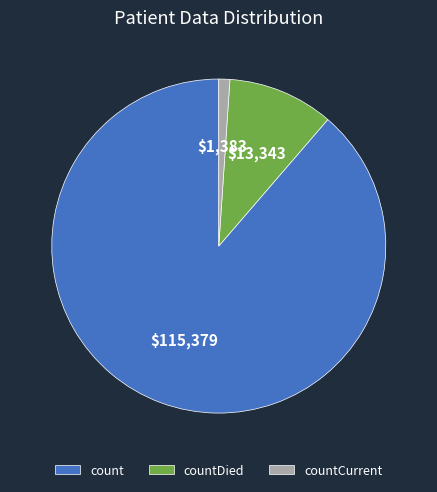

Count the number of slices in the pie.

3